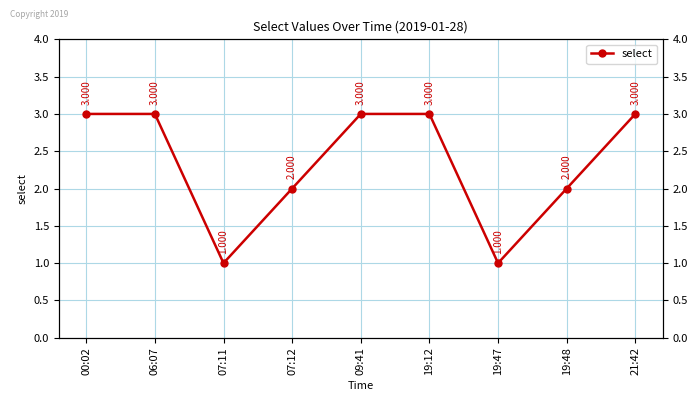

Which has a higher value, 19:12 or 09:41?

19:12